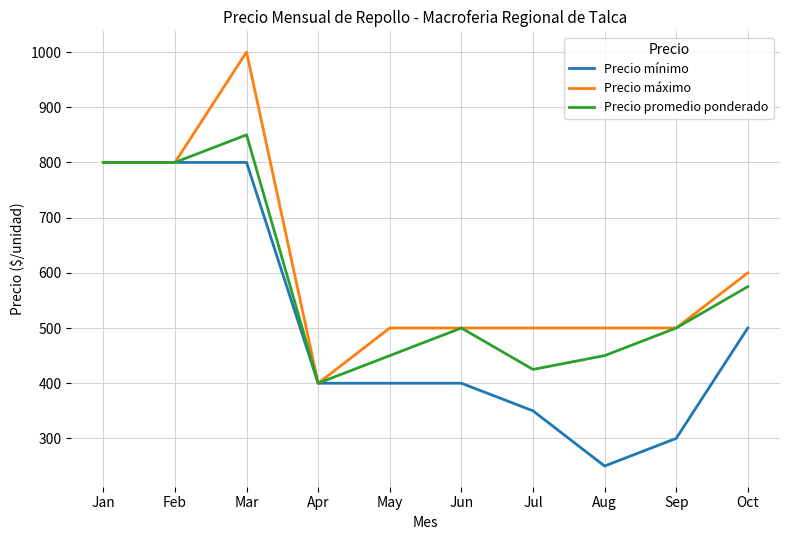

Reading left to right, extract all data points from this chart.

Precio mínimo: 800	800	800	400	400	400	350	250	300	500
Precio máximo: 800	800	1000	400	500	500	500	500	500	600
Precio promedio ponderado: 800	800	850	400	450	500	425	450	500	575